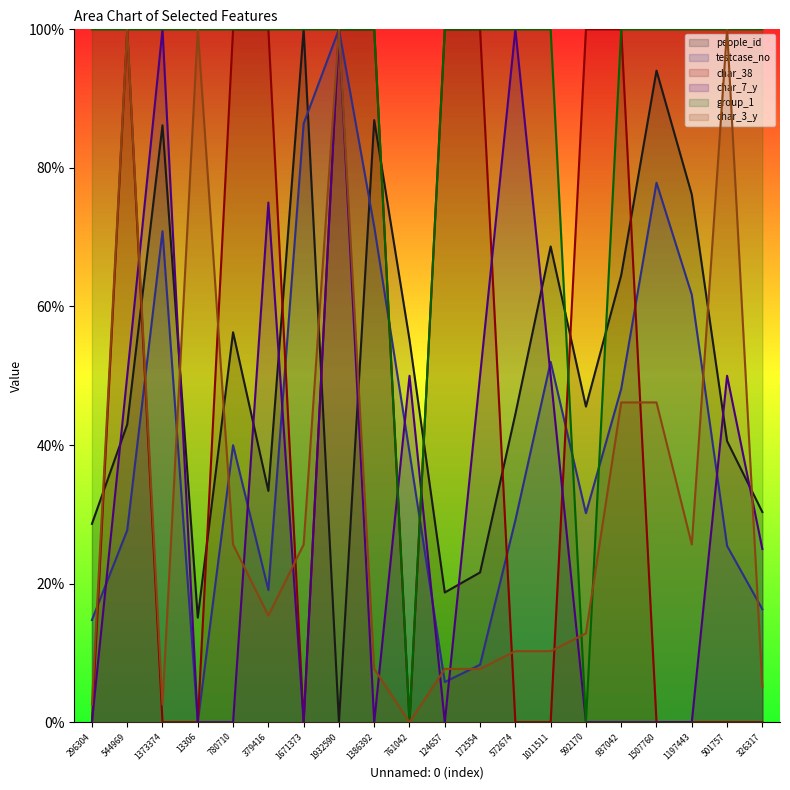

Which series changed the most between 1671373 and 1011511?

char_7_y